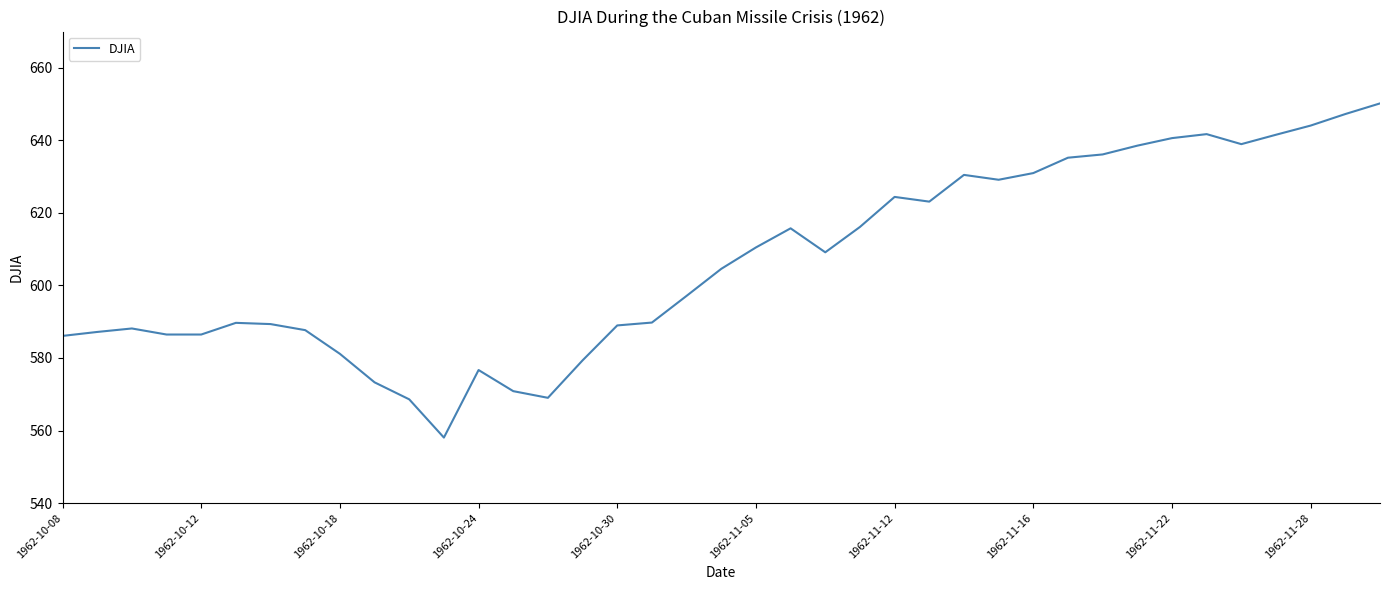

What is the difference between the maximum and minimum values?

92.1